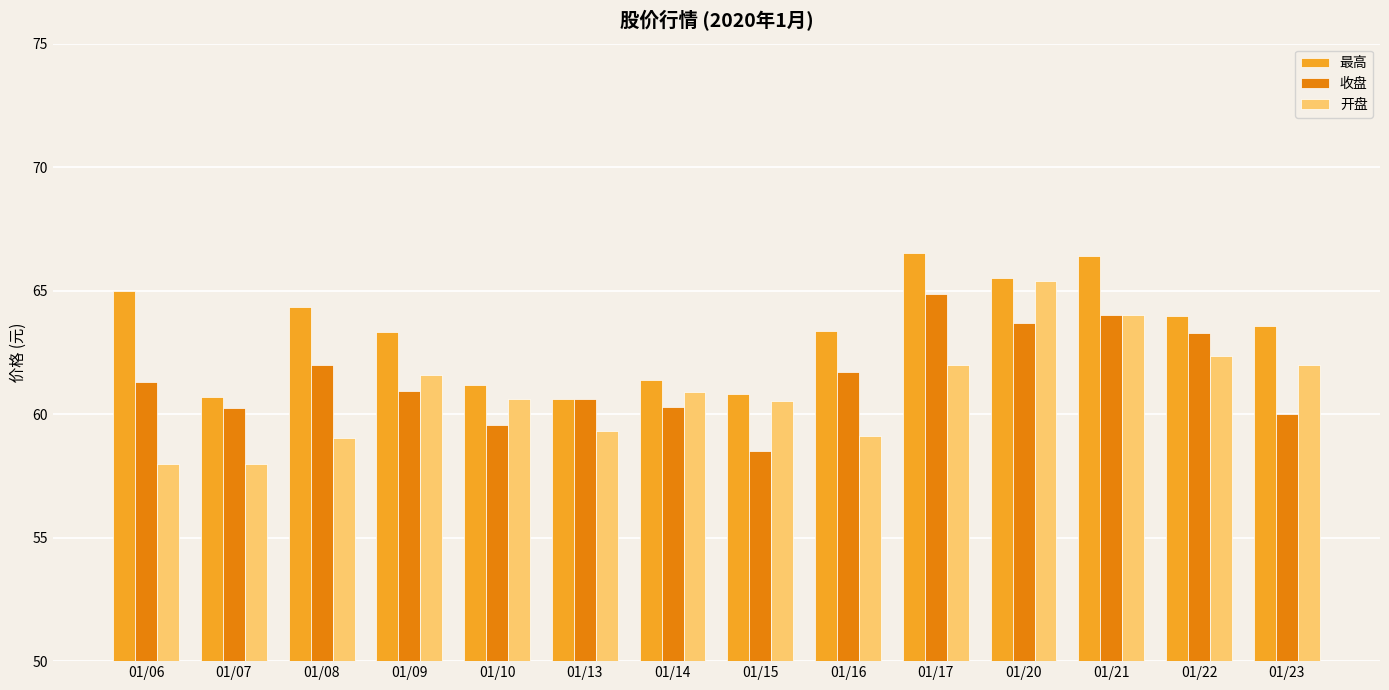

What are all the series names shown in the legend?

最高, 收盘, 开盘